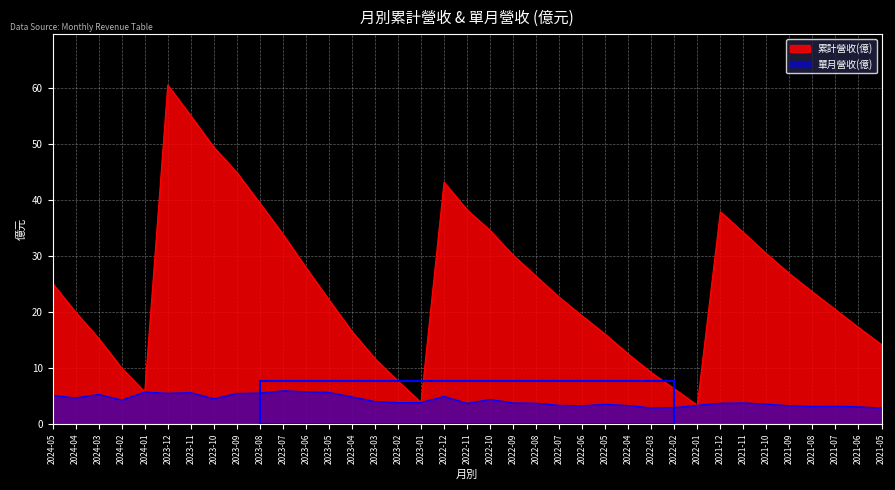

Does the chart display data point markers on the line(s)?

No